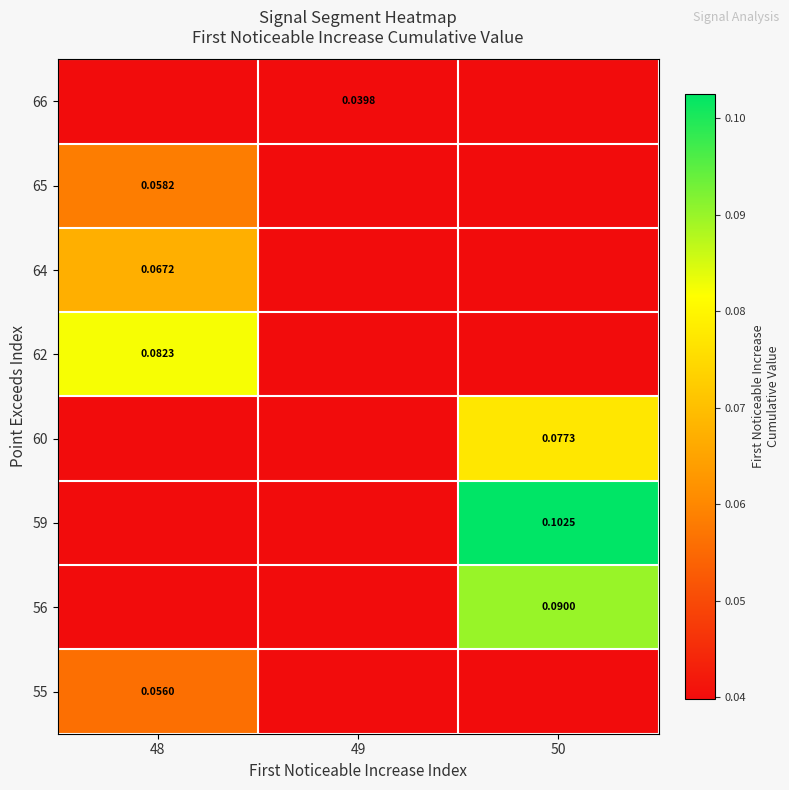

Is it true that 64 equals 0.0 at 49?

True